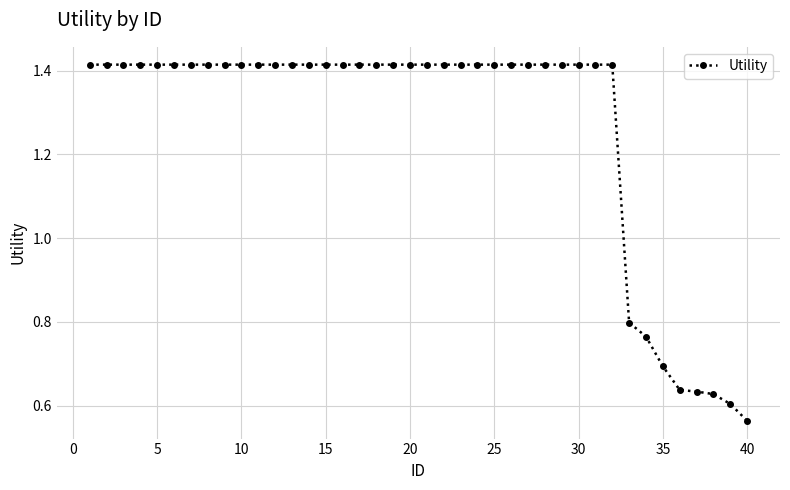

What is the average value?

1.3